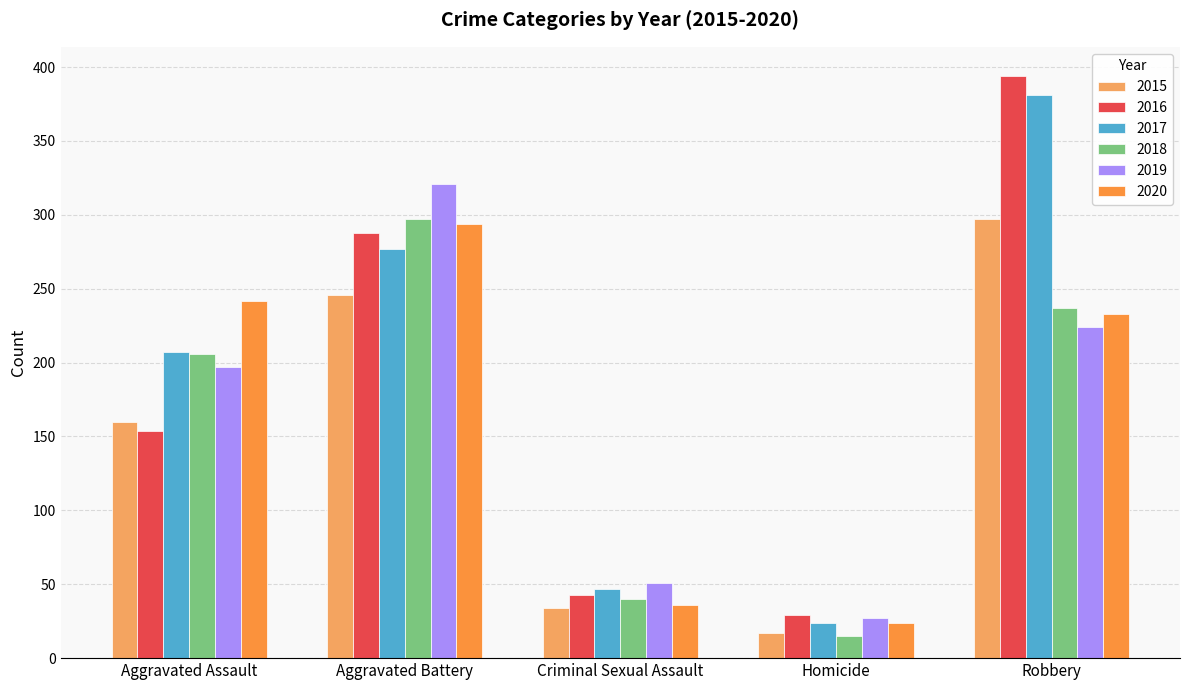

Between Aggravated Assault and Criminal Sexual Assault, which series saw the biggest shift?

2020